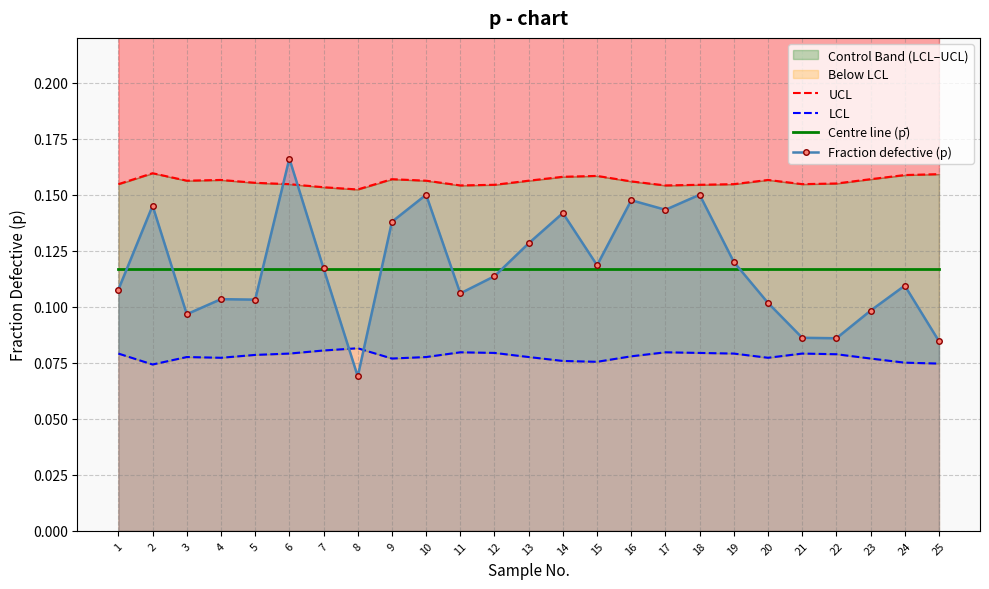

Reading left to right, extract all data points from this chart.

UCL: 1=0.2	2=0.2	3=0.2	4=0.2	5=0.2	6=0.2	7=0.2	8=0.2	9=0.2	10=0.2	11=0.2	12=0.2	13=0.2	14=0.2	15=0.2	16=0.2	17=0.2	18=0.2	19=0.2	20=0.2	21=0.2	22=0.2	23=0.2	24=0.2	25=0.2
LCL: 1=0.1	2=0.1	3=0.1	4=0.1	5=0.1	6=0.1	7=0.1	8=0.1	9=0.1	10=0.1	11=0.1	12=0.1	13=0.1	14=0.1	15=0.1	16=0.1	17=0.1	18=0.1	19=0.1	20=0.1	21=0.1	22=0.1	23=0.1	24=0.1	25=0.1
Centre line (p̄): 1=0.1	2=0.1	3=0.1	4=0.1	5=0.1	6=0.1	7=0.1	8=0.1	9=0.1	10=0.1	11=0.1	12=0.1	13=0.1	14=0.1	15=0.1	16=0.1	17=0.1	18=0.1	19=0.1	20=0.1	21=0.1	22=0.1	23=0.1	24=0.1	25=0.1
Fraction defective (p): 1=0.1	2=0.1	3=0.1	4=0.1	5=0.1	6=0.2	7=0.1	8=0.1	9=0.1	10=0.1	11=0.1	12=0.1	13=0.1	14=0.1	15=0.1	16=0.1	17=0.1	18=0.1	19=0.1	20=0.1	21=0.1	22=0.1	23=0.1	24=0.1	25=0.1